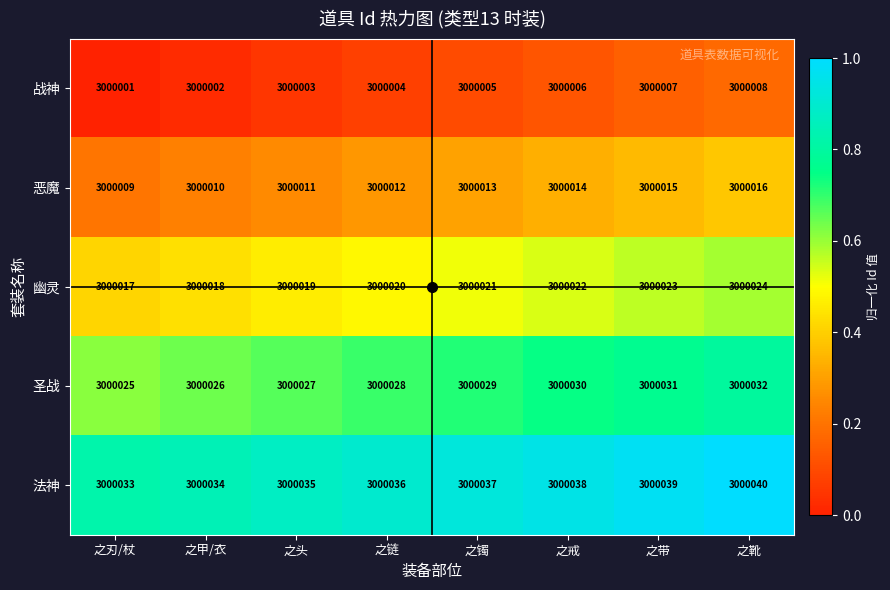

Rank the series by their average value, from highest to lowest.

法神, 圣战, 幽灵, 恶魔, 战神